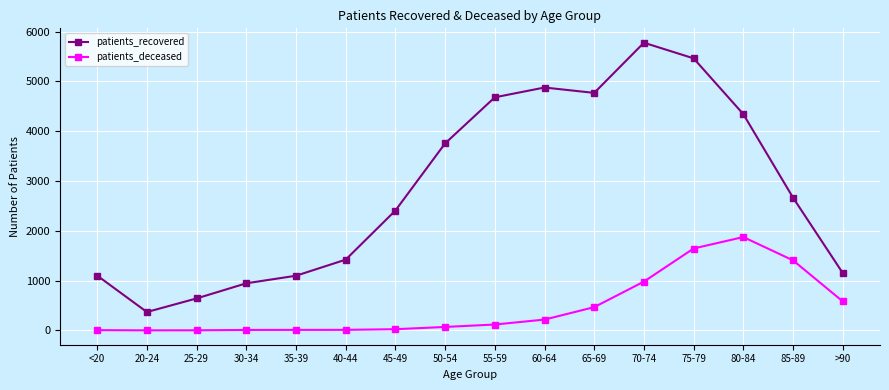

What is the minimum value shown in the chart?

1